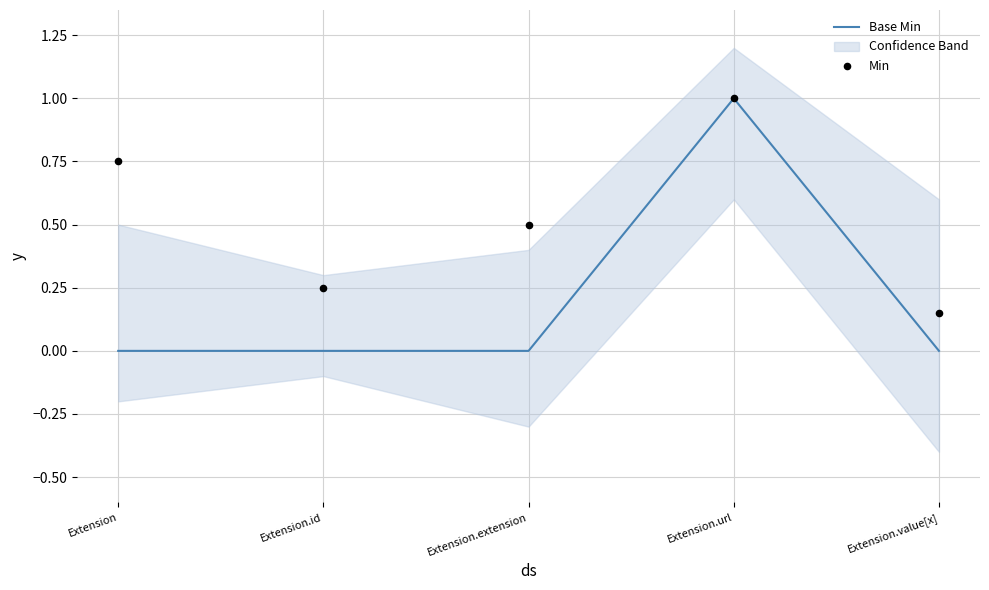

True or false: Base Min has a value of 0 at Extension.

True